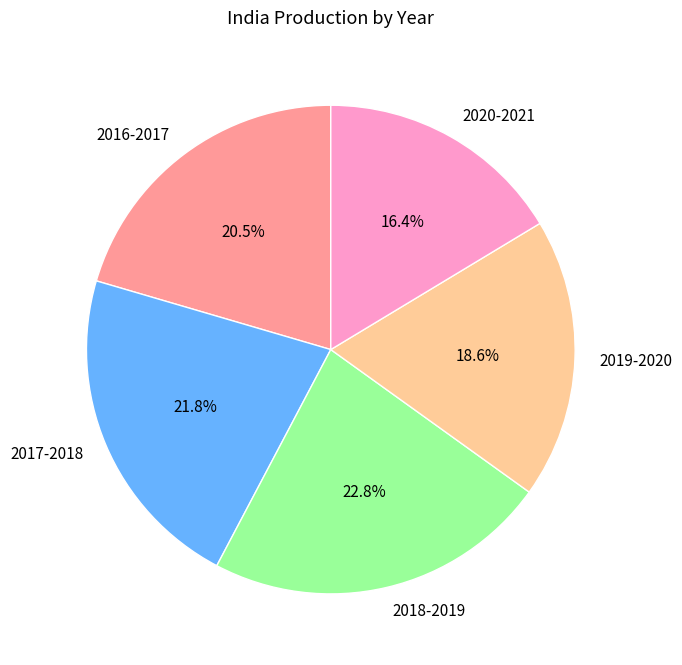

To the nearest percent, what is the average slice percentage?

20%